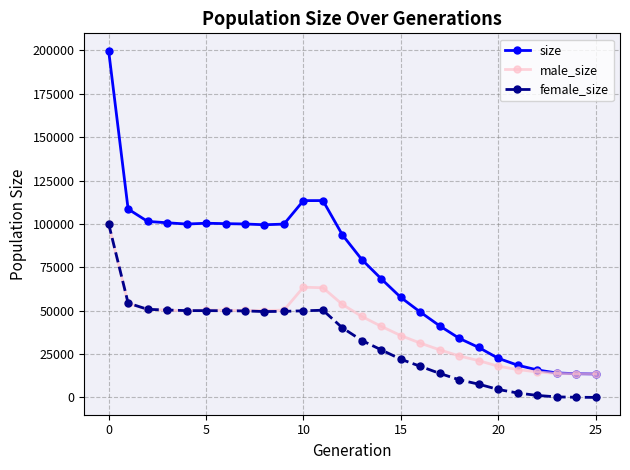

How many distinct data groups are displayed?

3